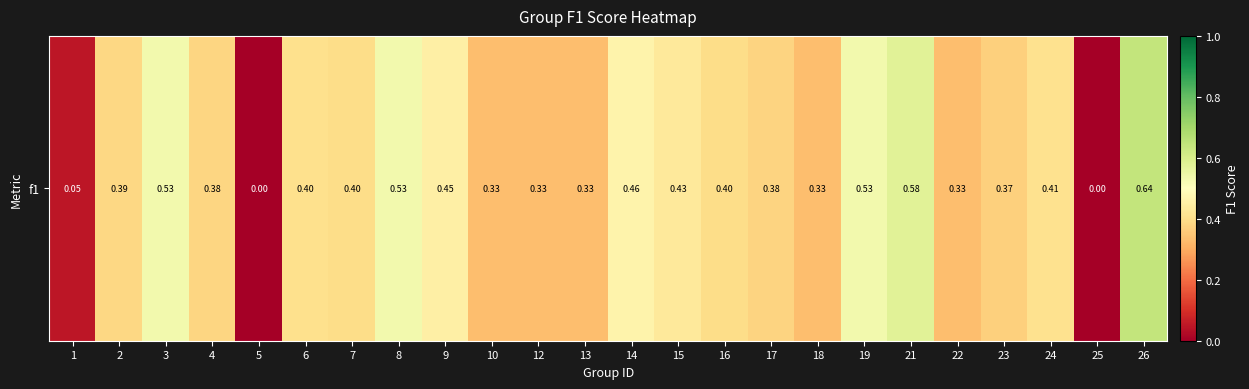

Read the value at 6.

0.4